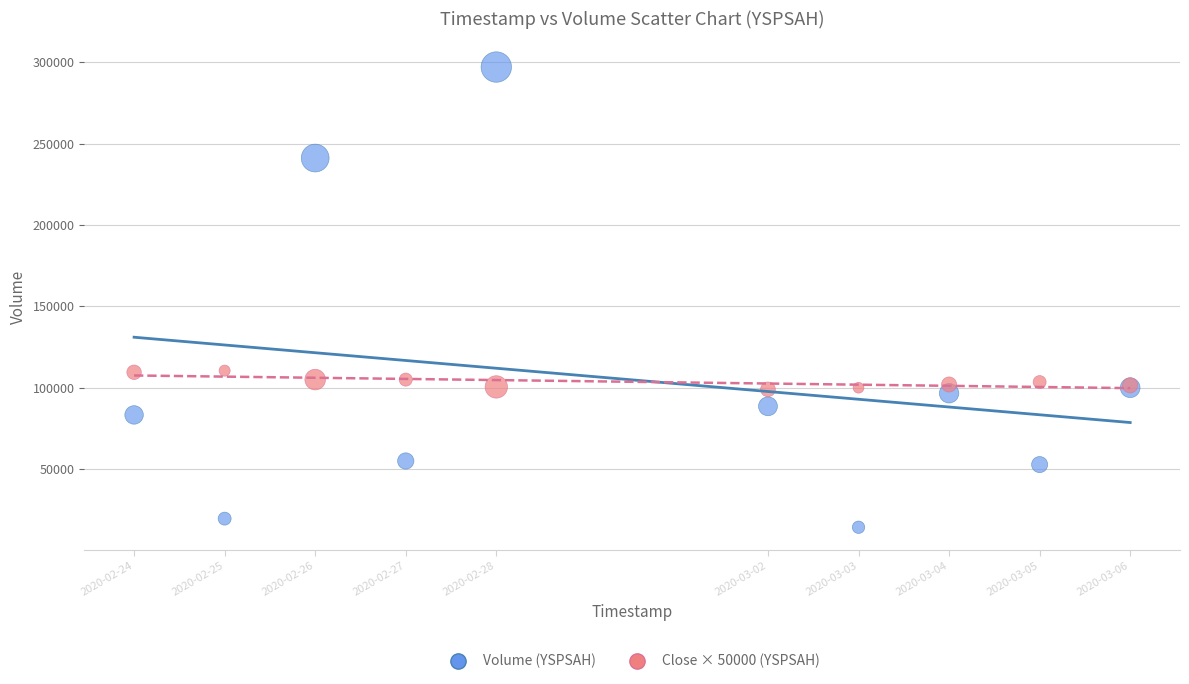

What is the X range (max minus min) for the scatter plot?

950400.0